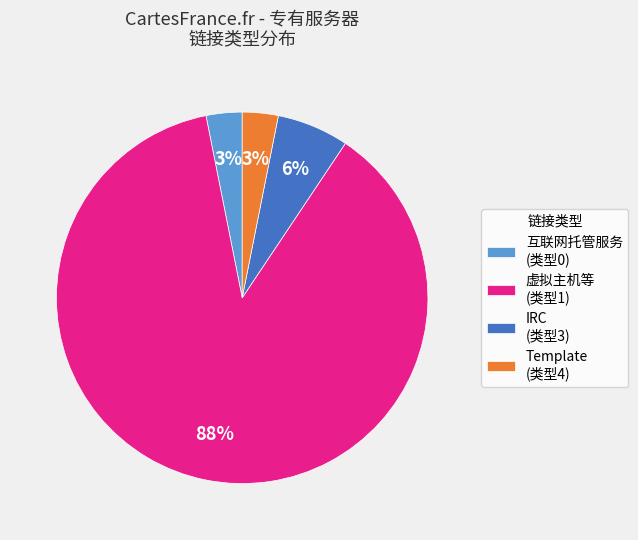

Which slice represents more than half of the pie?

虚拟主机等 (类型1)